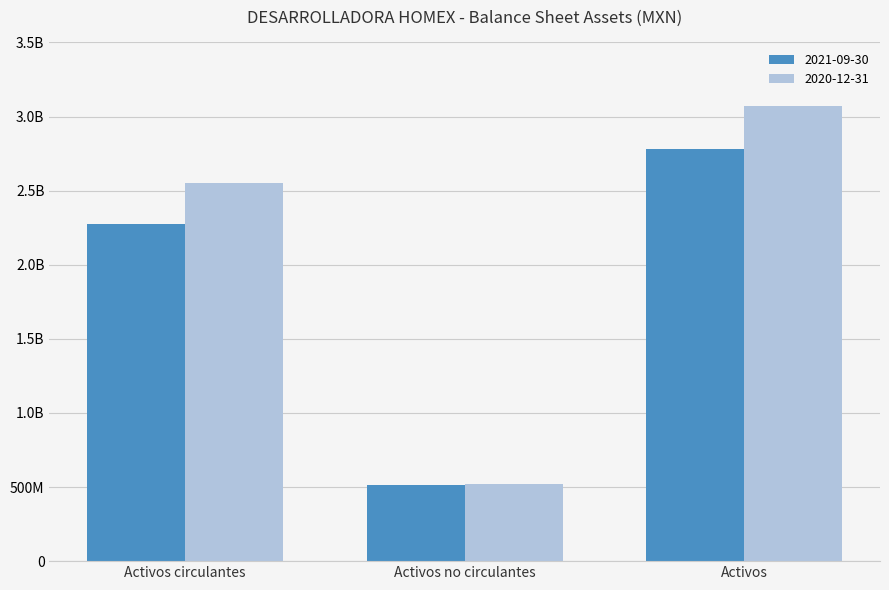

At which label is 2020-12-31 closest to 1797515500?

Activos circulantes